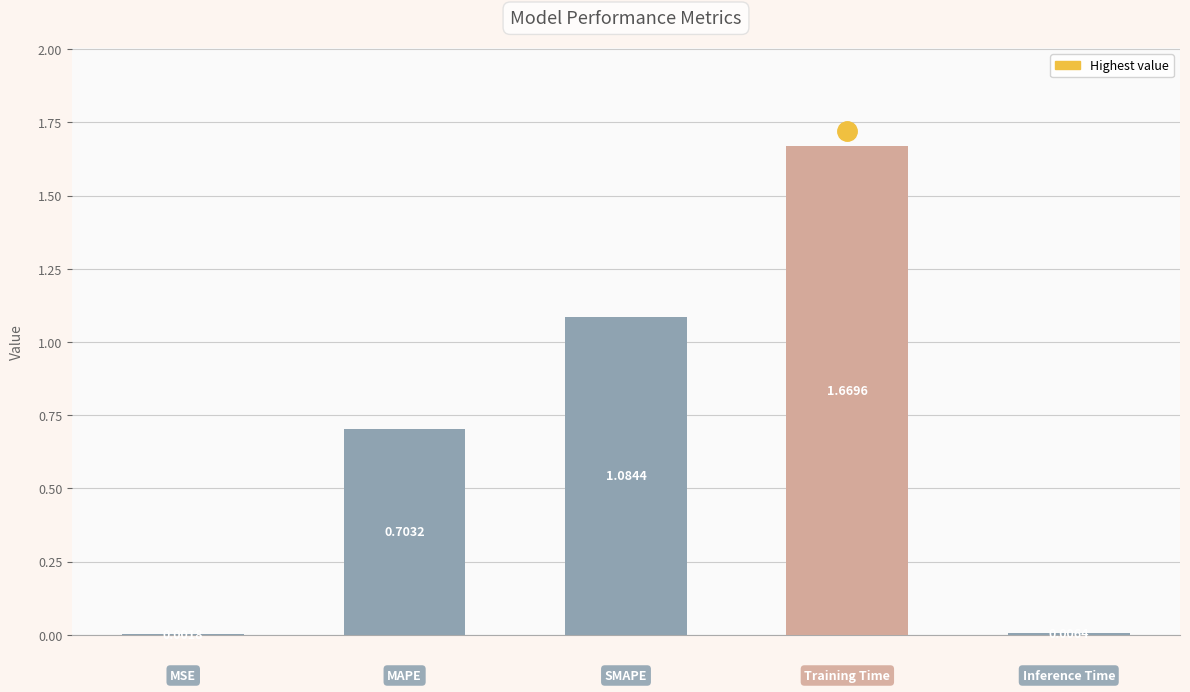

What is the sum of all values?

3.5